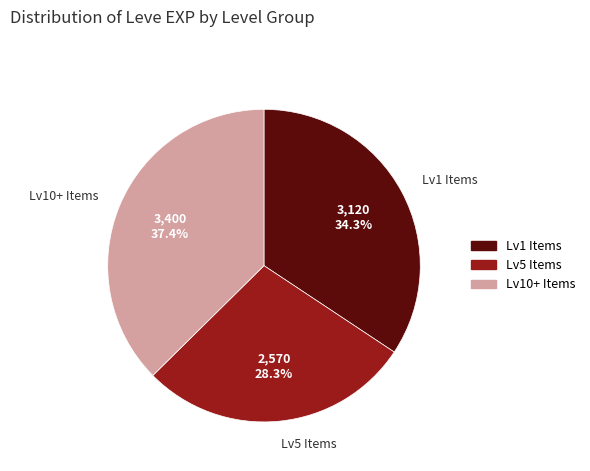

Is there any slice that represents more than half of the pie?

No